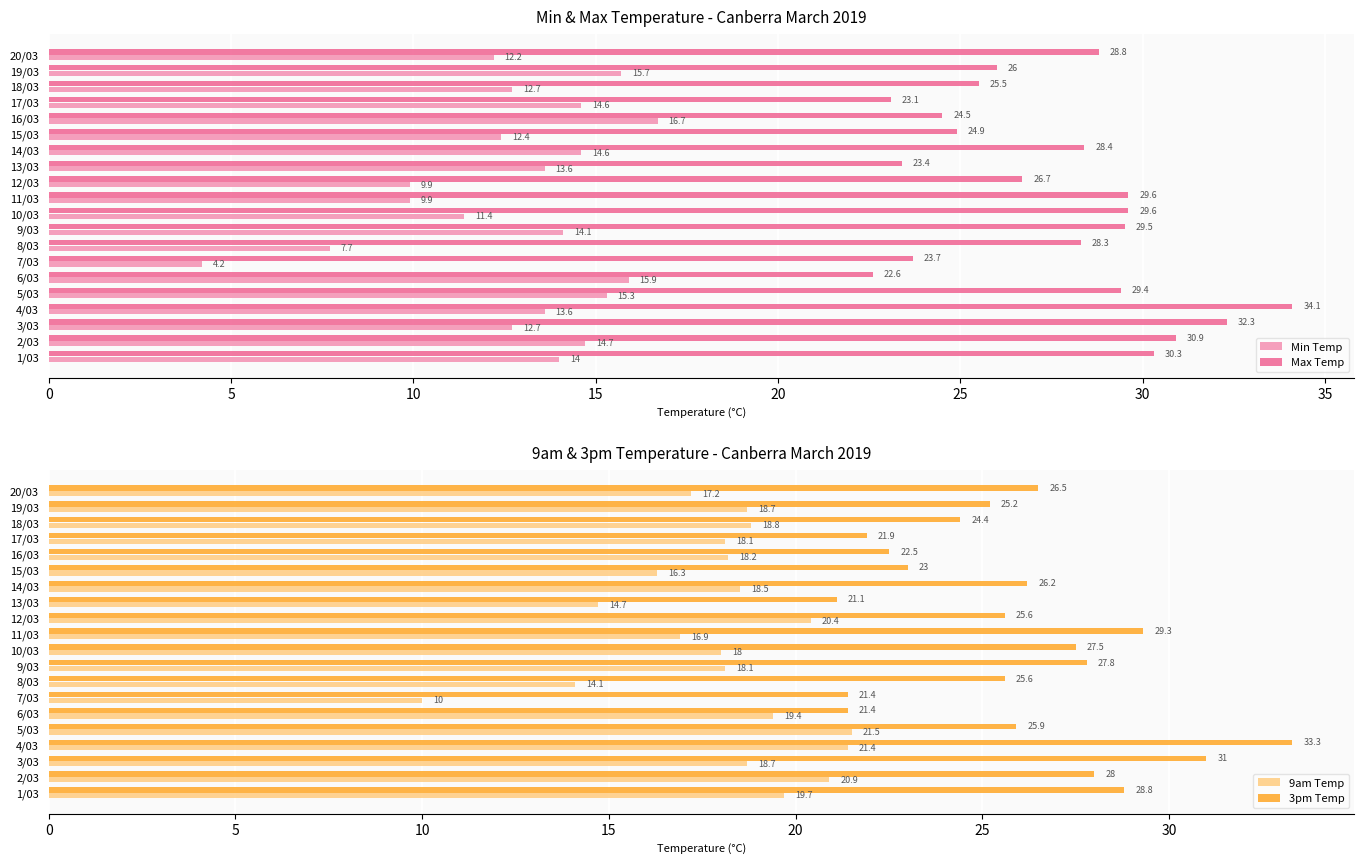

Where is 9am Temp nearest to the value 15?

13/03